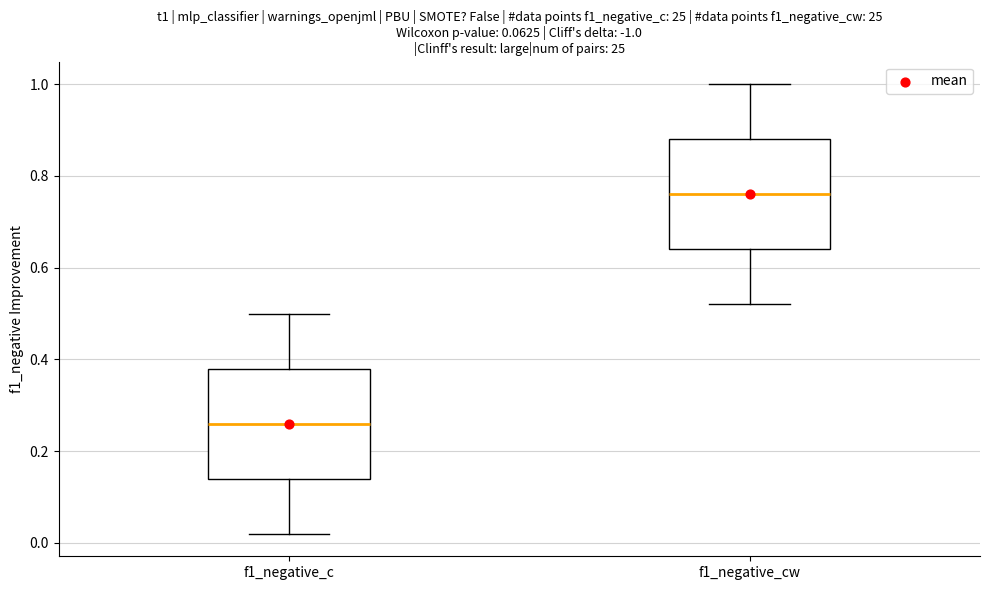

Which box has the lowest median line?

f1_negative_c